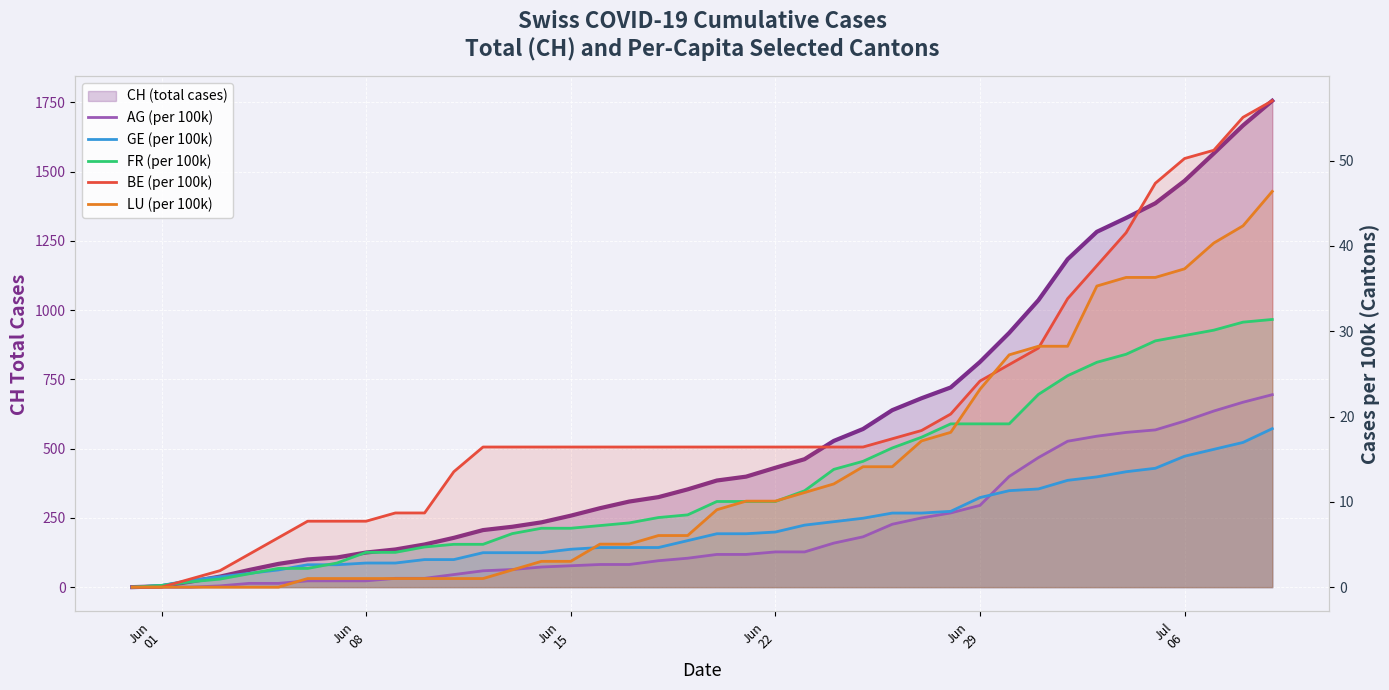

Reading left to right, list all the values displayed in this chart.

AG (per 100k): 0.0	0.0	0.0	0.1	0.4	0.4	0.7	0.7	0.7	1.0	1.0	1.5	1.9	2.1	2.4	2.5	2.7	2.7	3.1	3.4	3.8	3.8	4.1	4.1	5.2	5.9	7.4	8.1	8.7	9.6	13.0	15.2	17.1	17.7	18.1	18.4	19.5	20.6	21.7	22.6
GE (per 100k): 0.0	0.2	0.8	1.2	1.6	2.0	2.6	2.6	2.8	2.8	3.2	3.2	4.0	4.0	4.0	4.4	4.6	4.6	4.6	5.5	6.3	6.3	6.5	7.3	7.7	8.1	8.7	8.7	8.9	10.5	11.3	11.5	12.5	12.9	13.5	13.9	15.3	16.2	17.0	18.6
FR (per 100k): 0.0	0.2	0.6	0.9	1.6	2.2	2.2	2.8	4.1	4.1	4.7	5.0	5.0	6.3	6.9	6.9	7.2	7.5	8.2	8.5	10.0	10.0	10.0	11.3	13.8	14.7	16.3	17.6	19.1	19.1	19.1	22.6	24.8	26.4	27.3	28.9	29.5	30.1	31.1	31.4
BE (per 100k): 0.0	0.0	1.0	1.9	3.9	5.8	7.7	7.7	7.7	8.7	8.7	13.5	16.4	16.4	16.4	16.4	16.4	16.4	16.4	16.4	16.4	16.4	16.4	16.4	16.4	16.4	17.4	18.4	20.3	24.2	26.1	28.0	33.8	37.7	41.5	47.3	50.2	51.2	55.1	57.0
LU (per 100k): 0.0	0.0	0.0	0.0	0.0	0.0	1.0	1.0	1.0	1.0	1.0	1.0	1.0	2.0	3.0	3.0	5.0	5.0	6.0	6.0	9.1	10.1	10.1	11.1	12.1	14.1	14.1	17.1	18.1	23.2	27.2	28.2	28.2	35.3	36.3	36.3	37.3	40.3	42.4	46.4